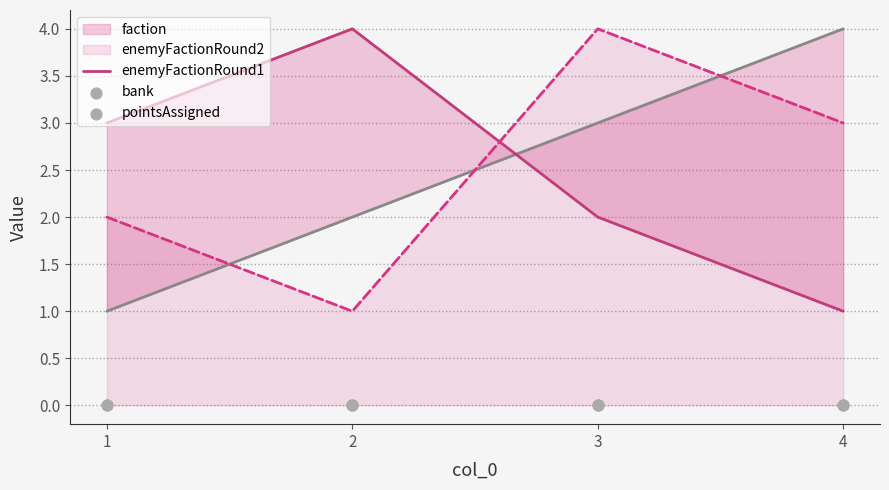

What are all the series names shown in the legend?

faction, enemyFactionRound1, enemyFactionRound2, bank, pointsAssigned